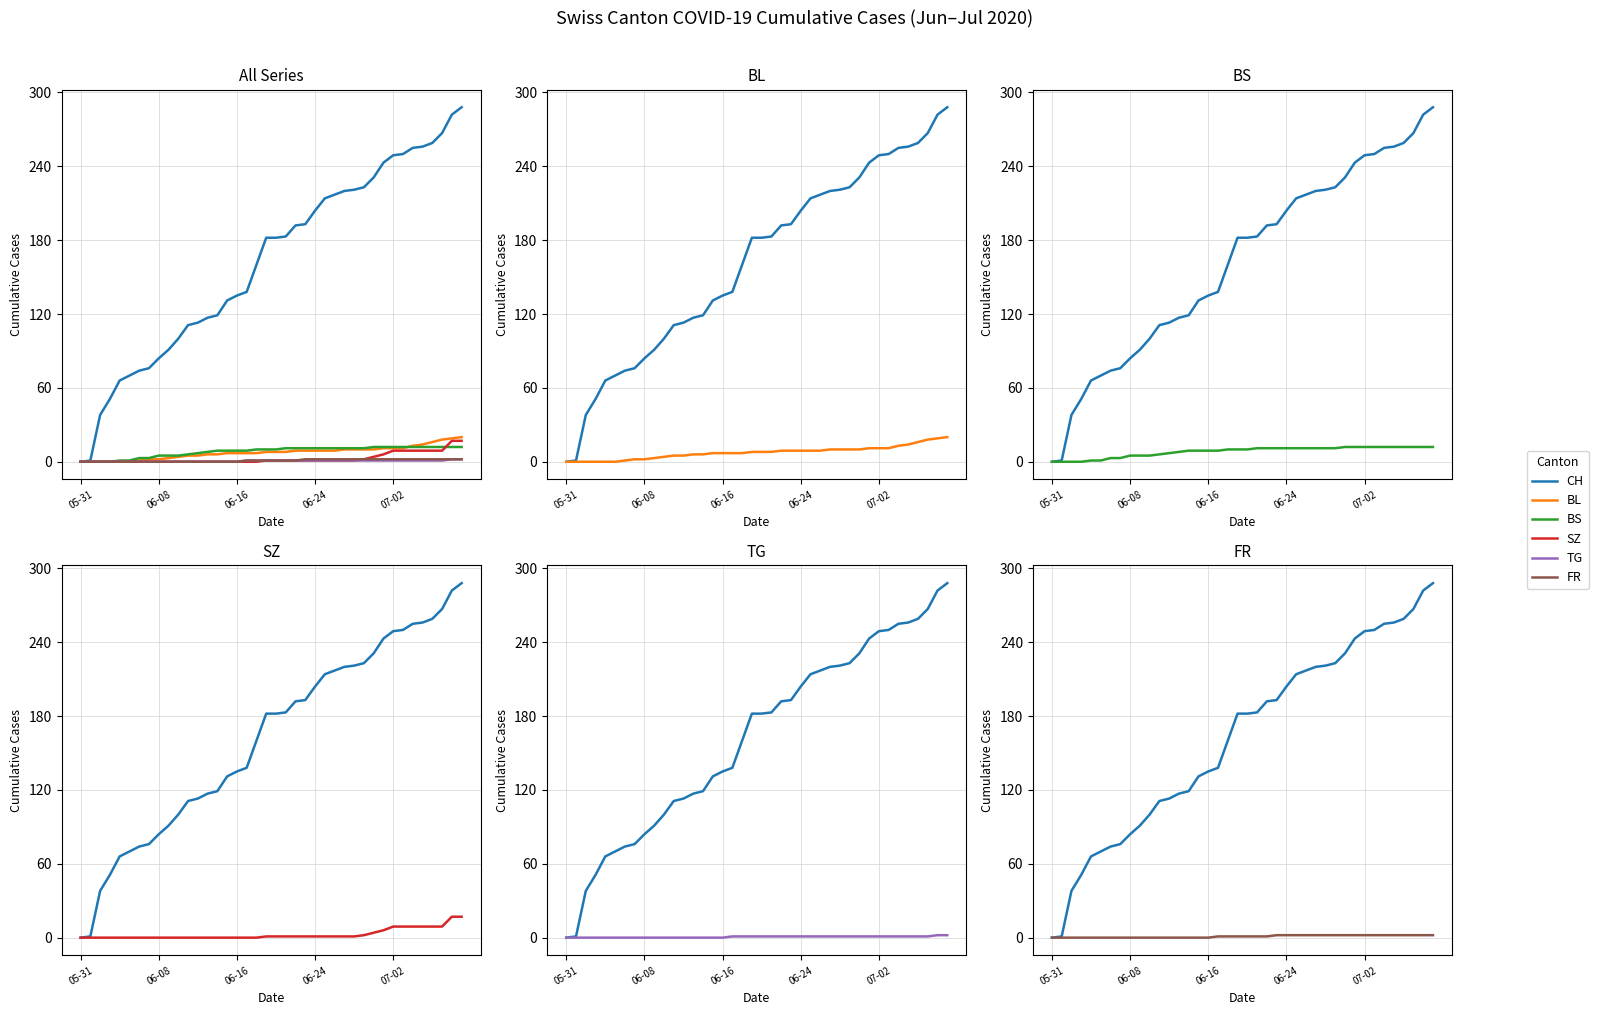

Does the chart display data point markers on the line(s)?

No